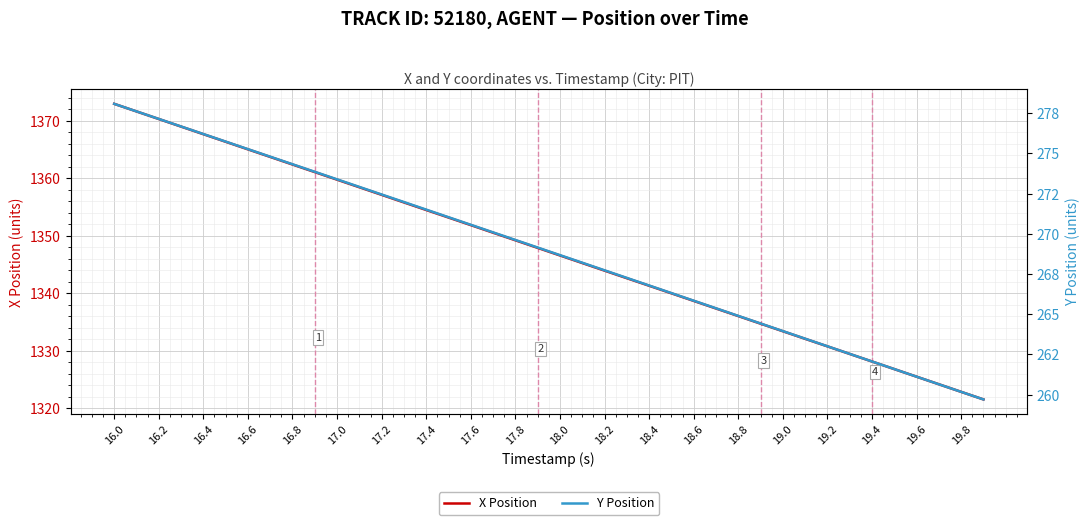

True or false: X Position has a value of 1351.9 at 17.6.

True